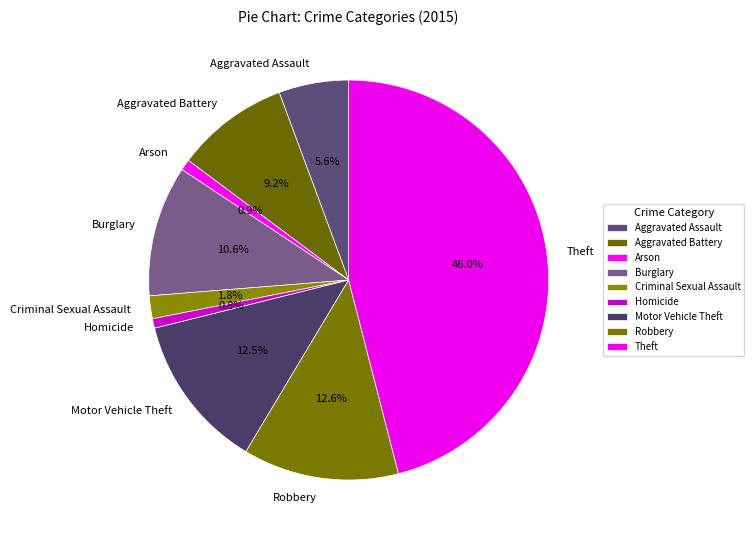

To the nearest percent, what percentage of the pie is Arson?

1%